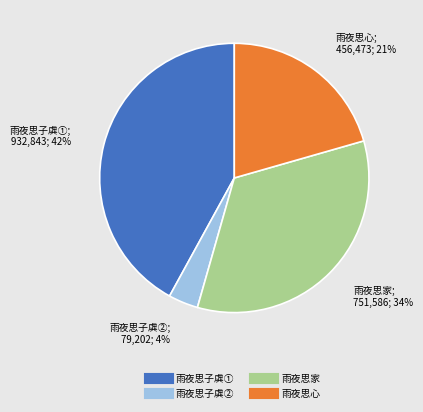

To the nearest percent, what is the difference between the largest and smallest slice percentages?

38%